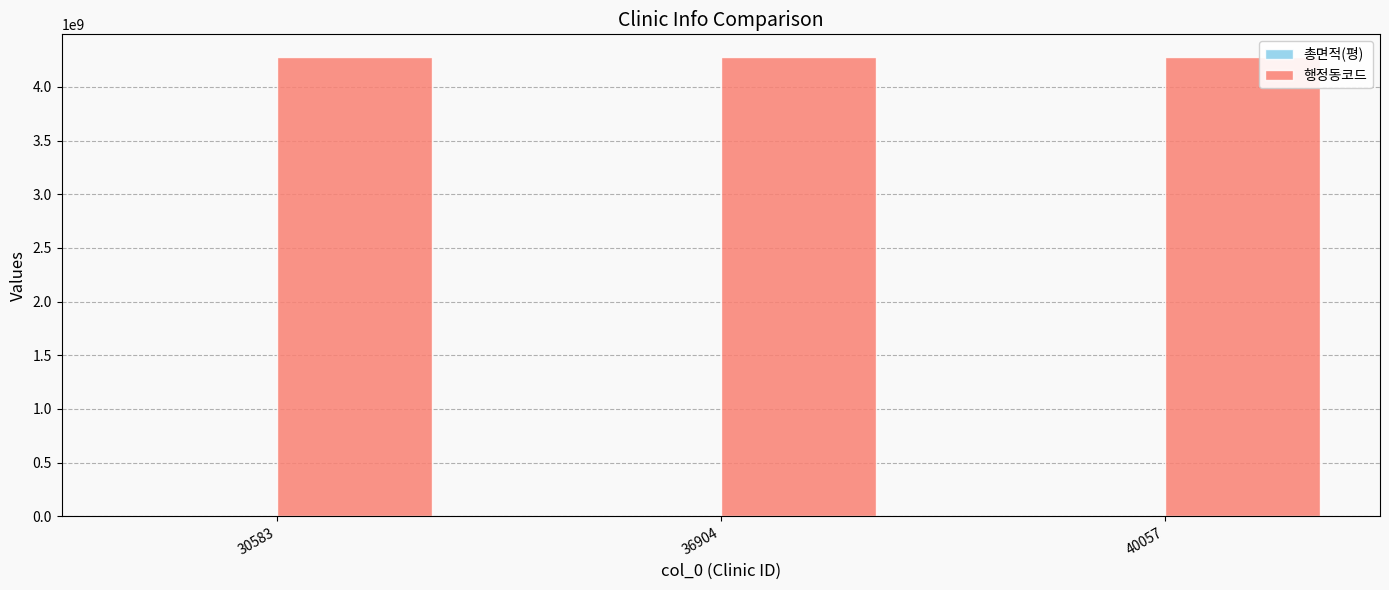

What is the total value across all series at 30583?

4276033145.4